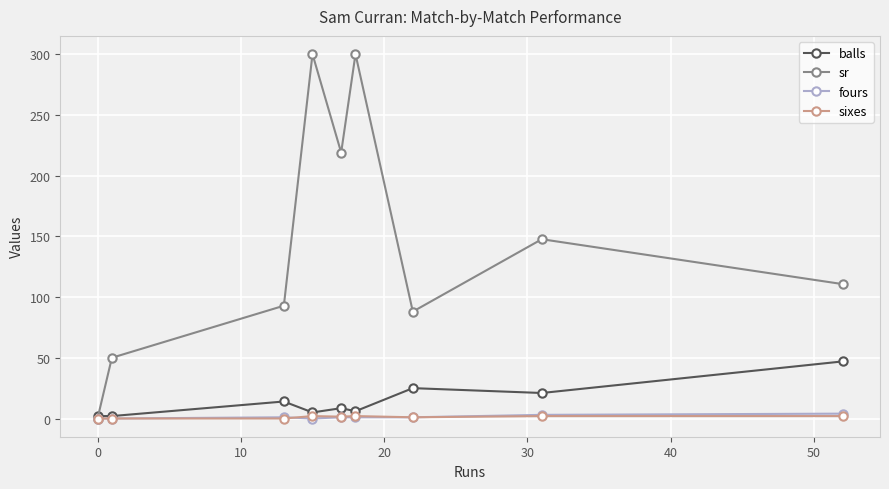

How many interior local valleys does the sr series have?

2